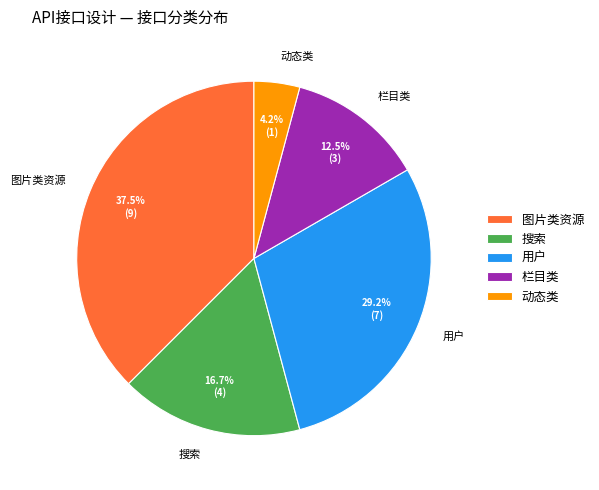

What percentage do 搜索 and 栏目类 together represent?

29.2%